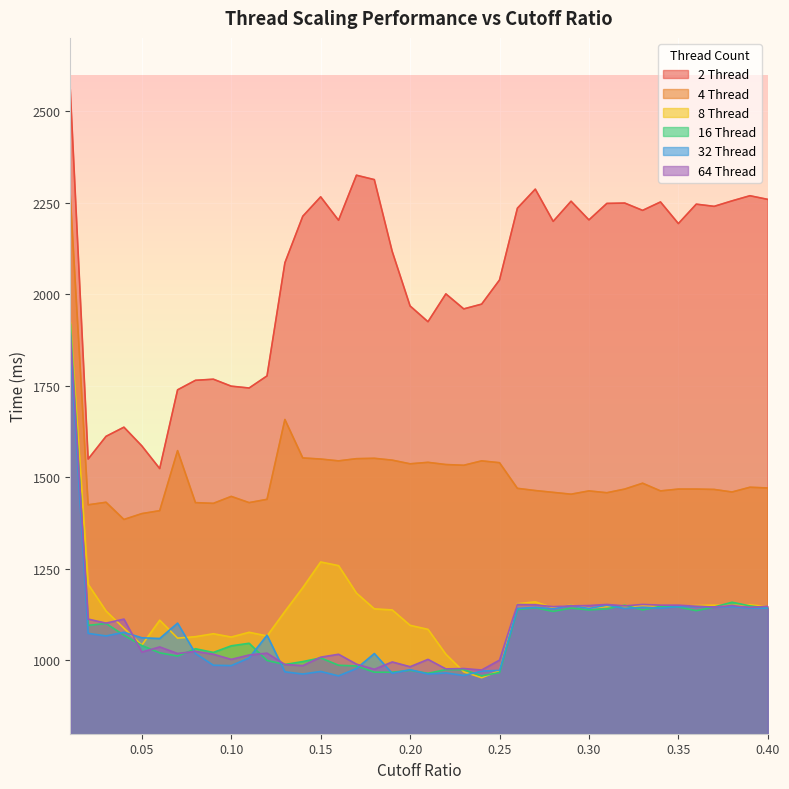

How many series are shown in this chart?

6